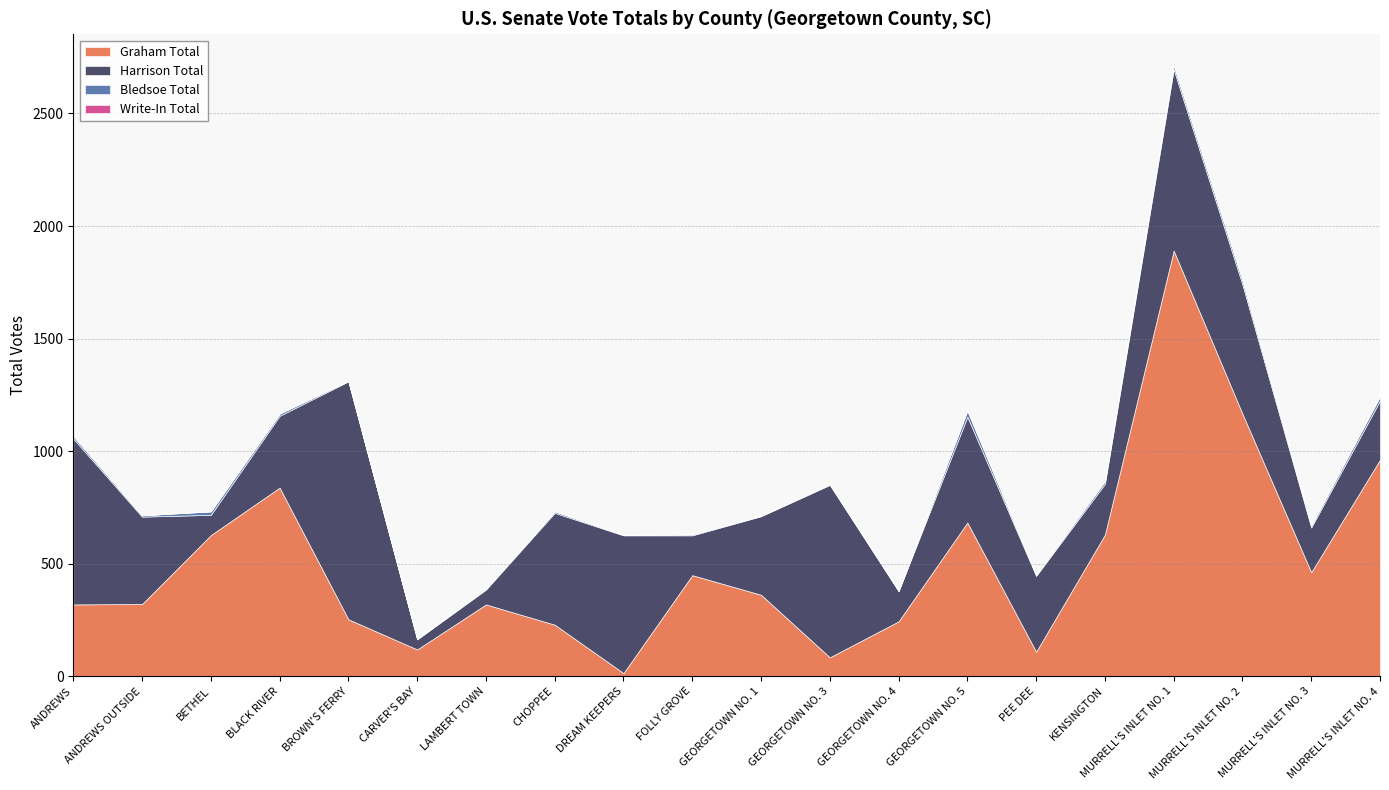

Rank the series by their maximum value, from highest to lowest.

Graham Total, Harrison Total, Bledsoe Total, Write-In Total